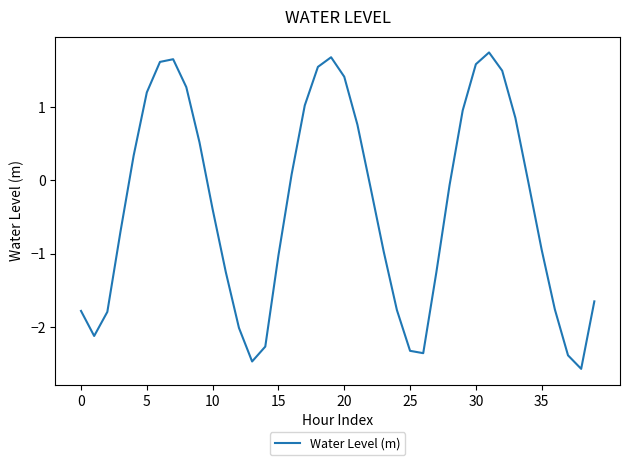

What is the average value?

-0.4